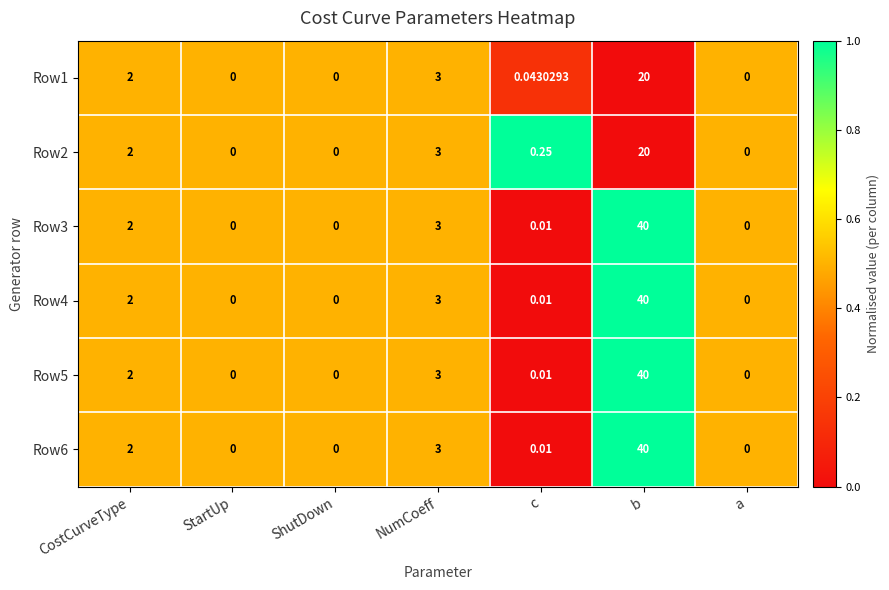

At which label is Row6 closest to 20?

NumCoeff